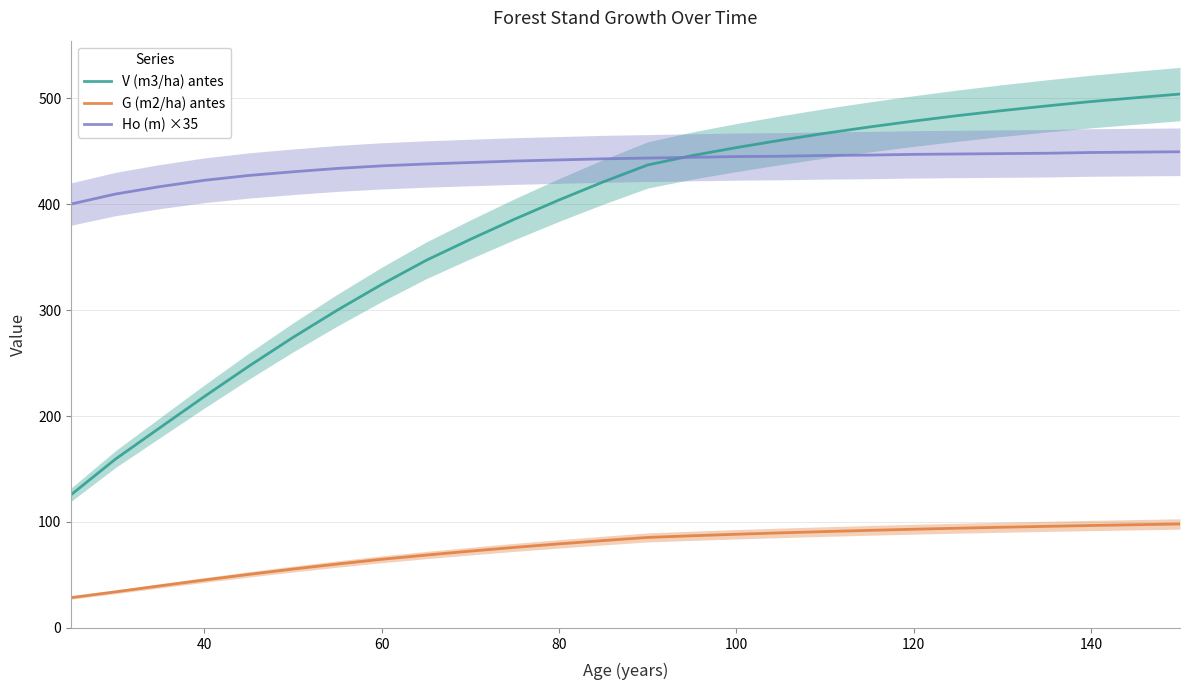

What is the highest value of the Ho (m) ×35 series?

449.4